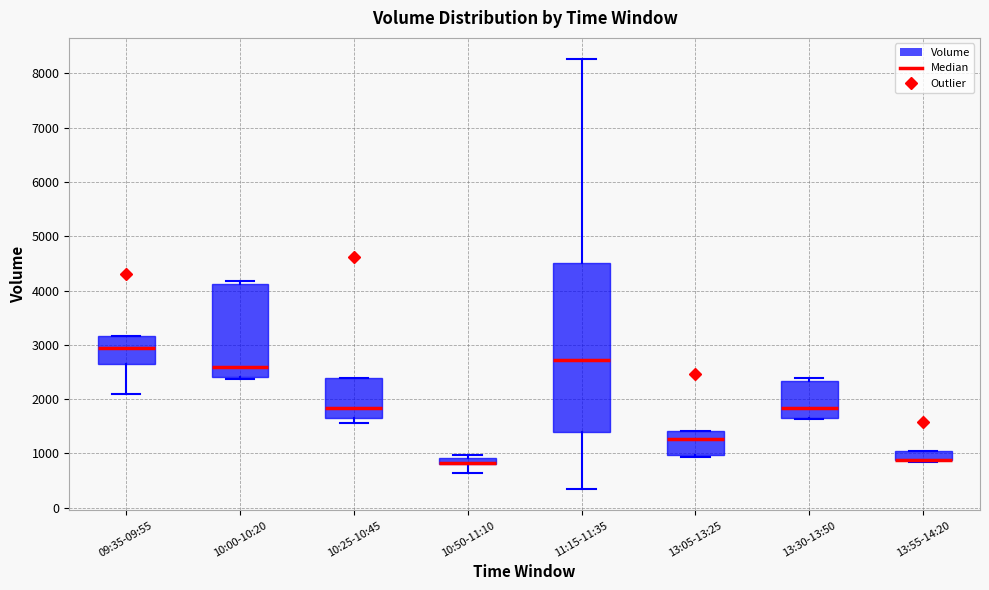

Comparing the boxes themselves (not the whiskers), which one is the tallest?

11:15-11:35